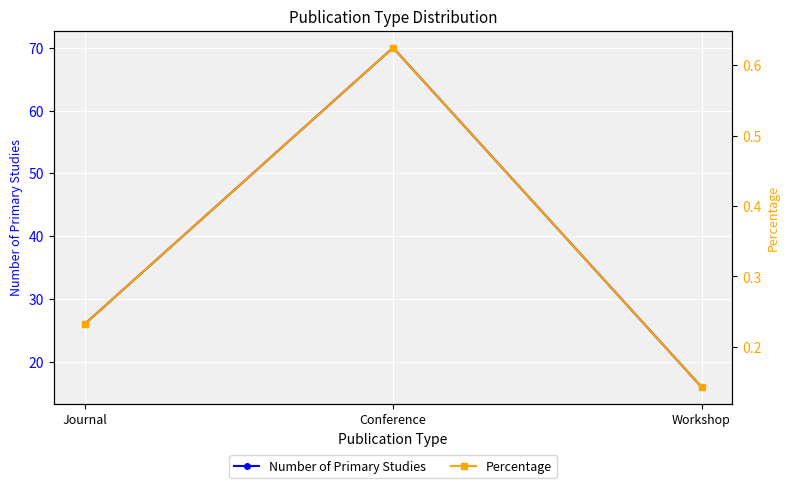

At how many categories does at least one series exceed 36?

1